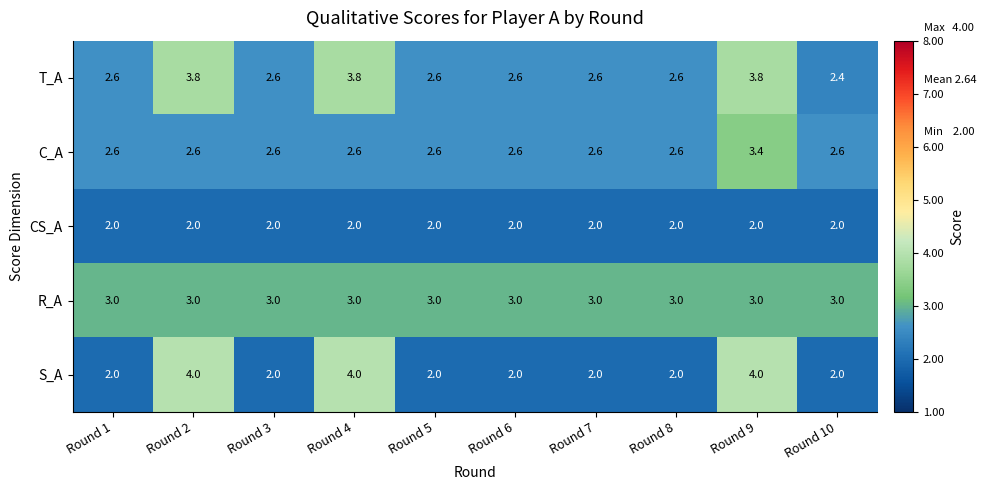

The value of R_A at Round 10 is 1.8. True or false?

False